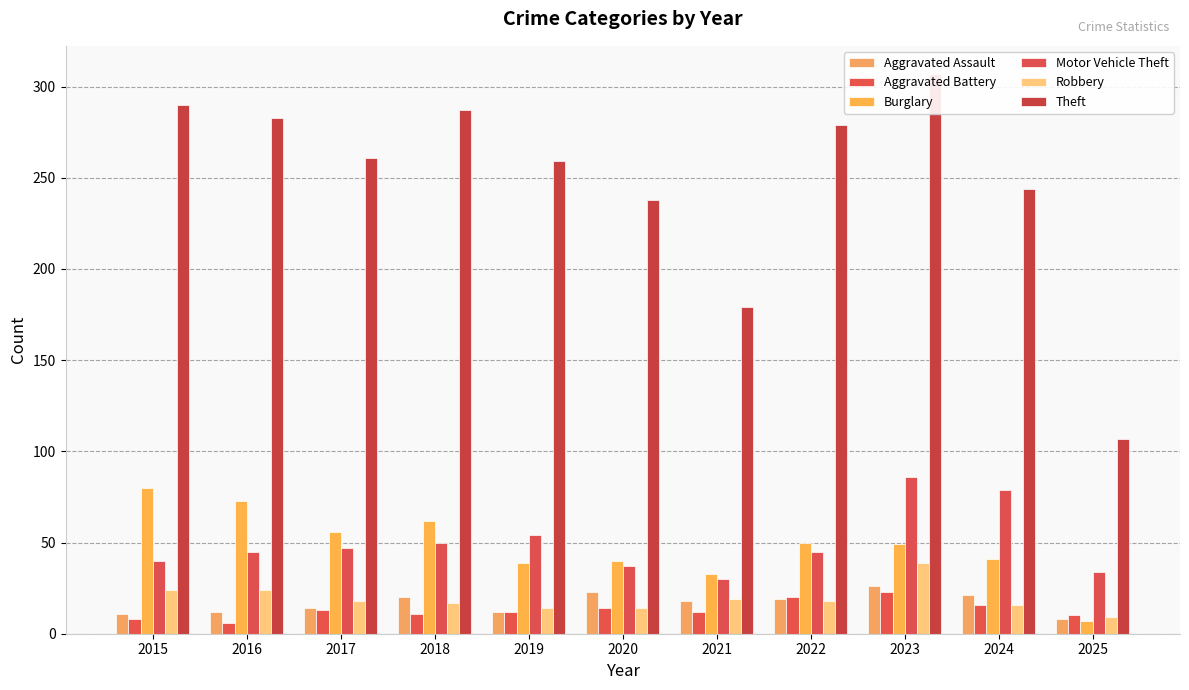

What is the difference between the maximum and minimum values in the Aggravated Assault series?

18